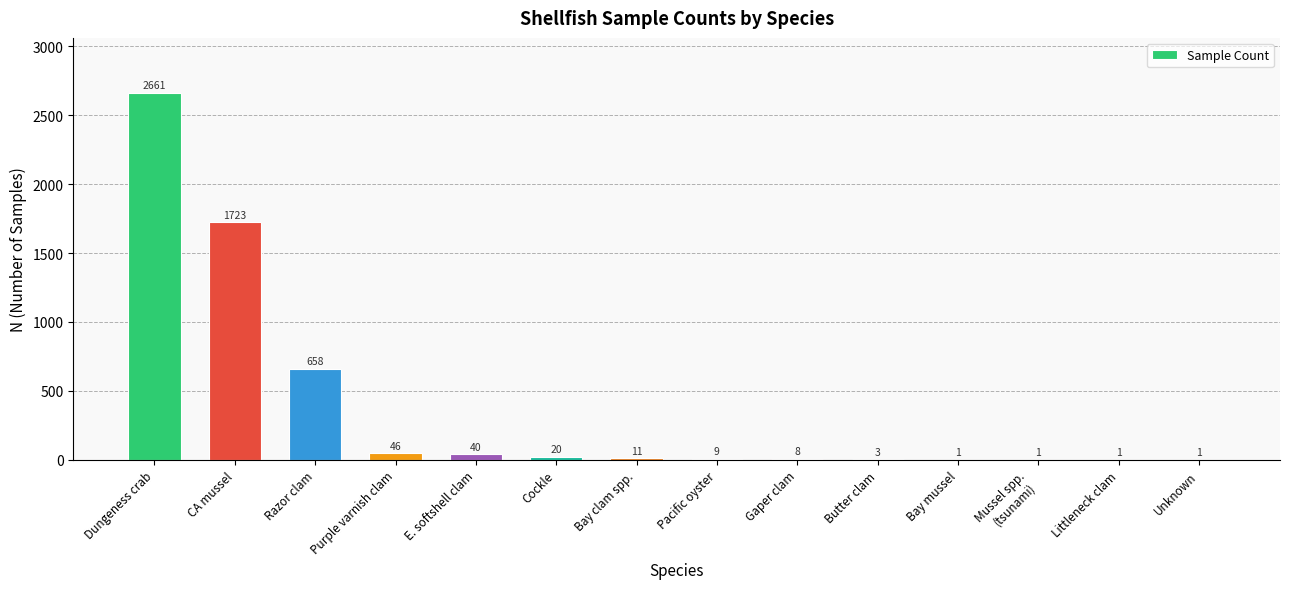

True or false: the data shows 1 at Unknown.

True